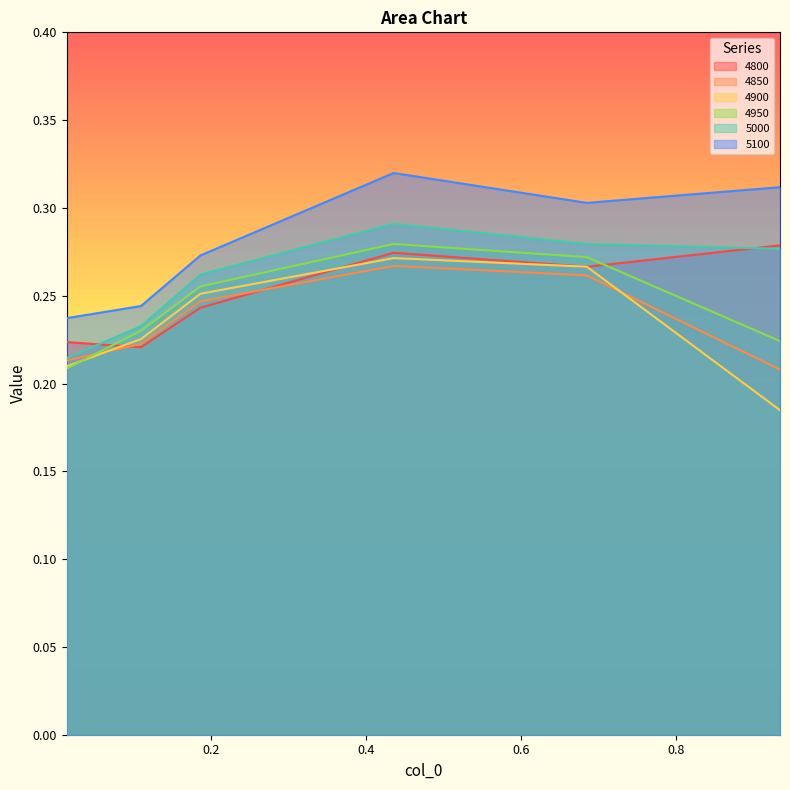

Is the value of 5100 at 0.0136986301369863 greater than the value of 4950 at 0.4356164383561644?

No